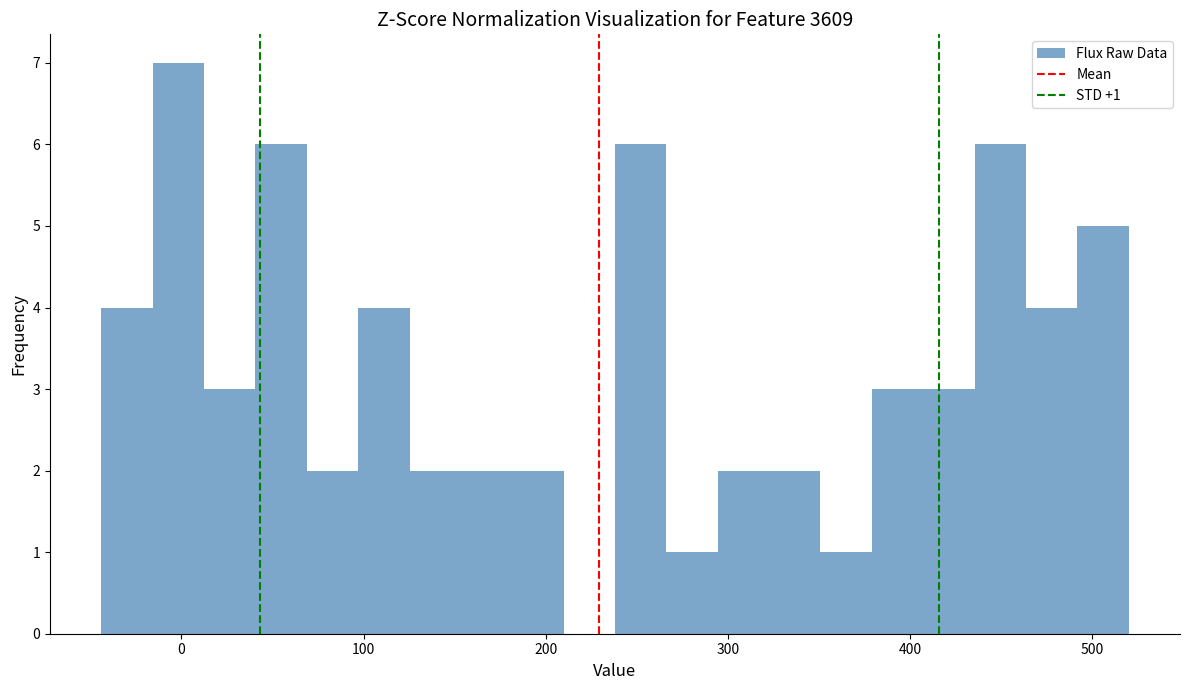

Read against the x-axis, roughly where is the centre of the tallest bar?

0